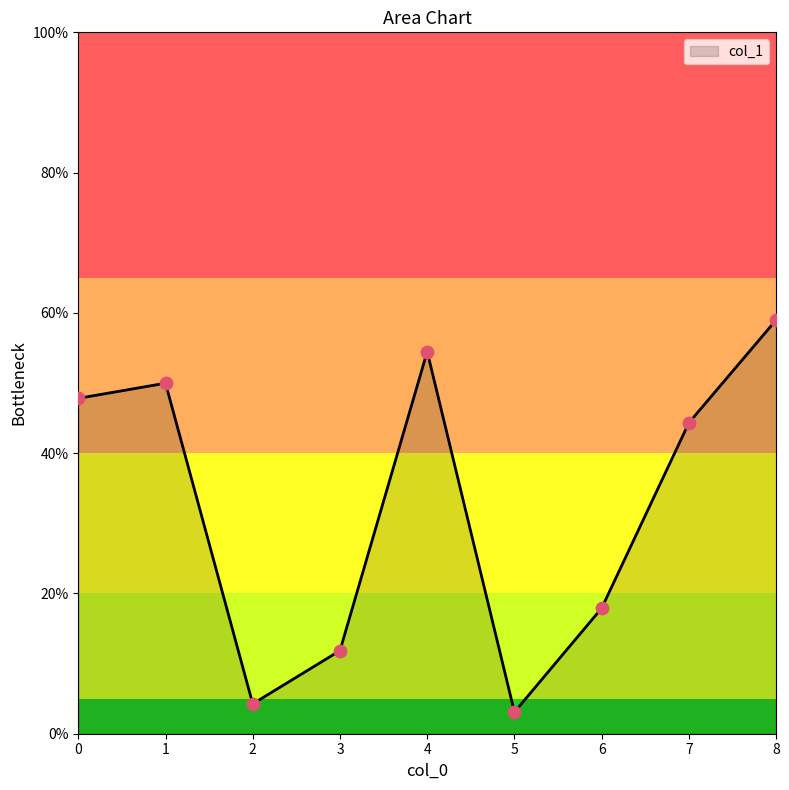

What is the change in value from 7 to 8?

+0.1